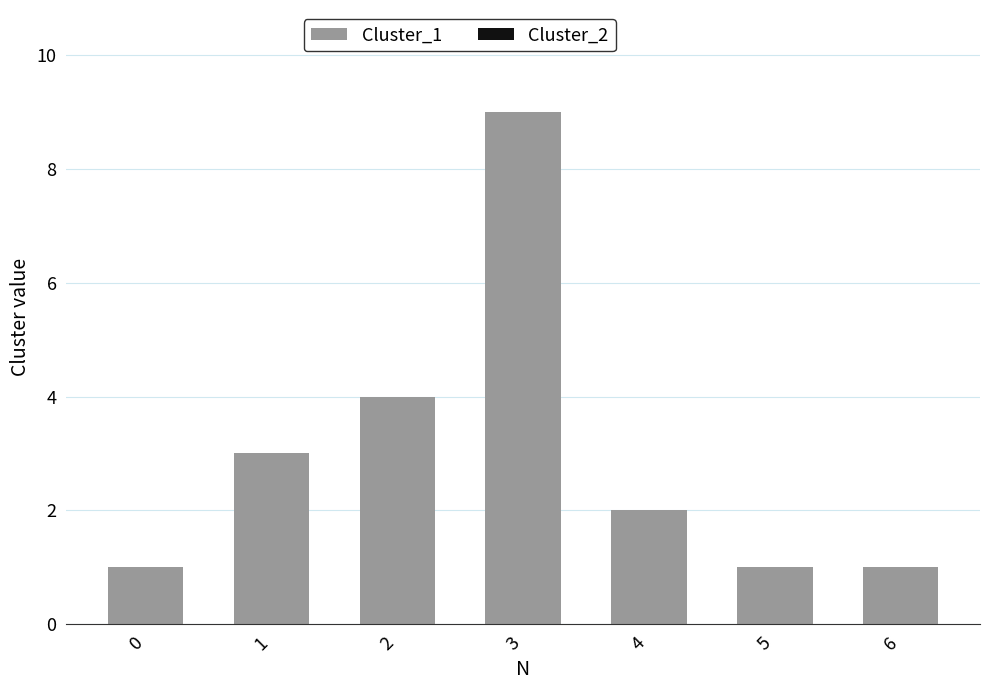

What is the change in value from 0 to 1?

+2